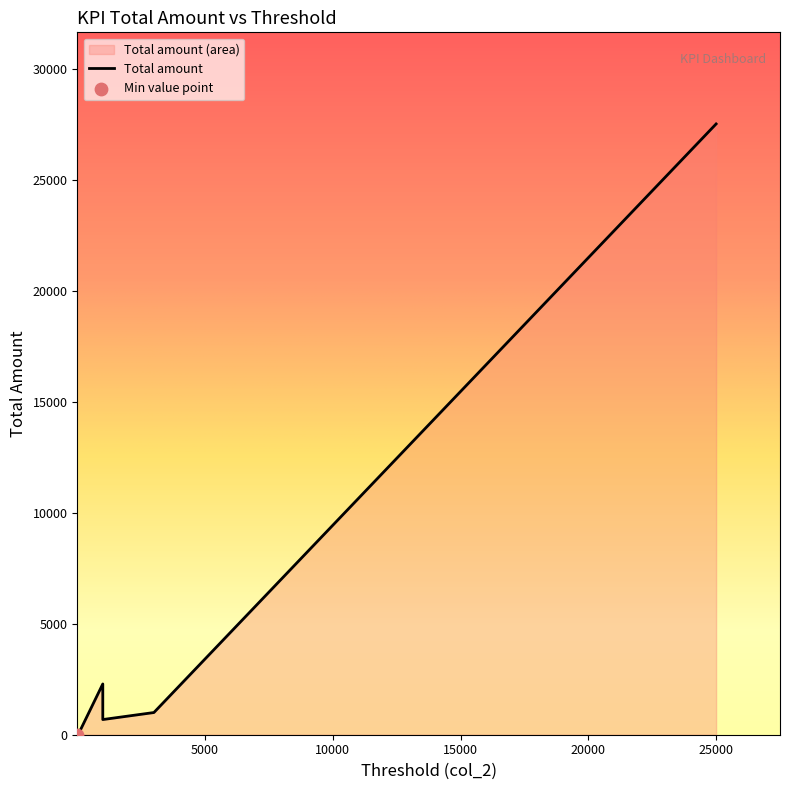

What is the change in value from 1000 to 3000?

+316